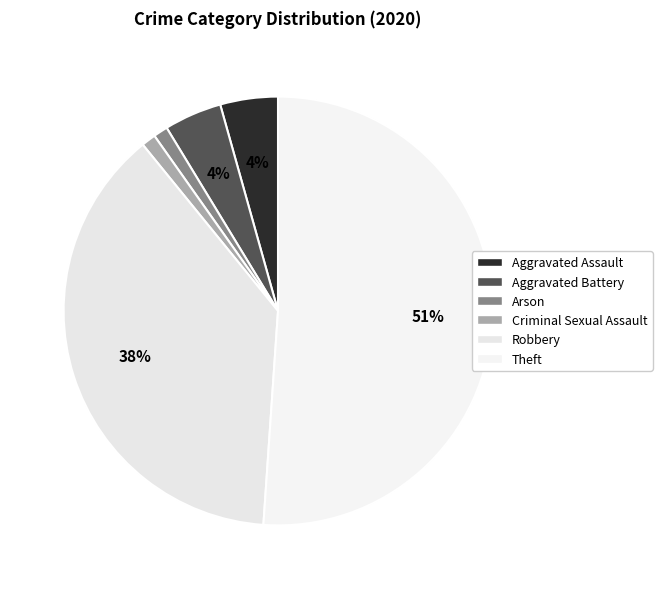

Count the number of slices in the pie.

6